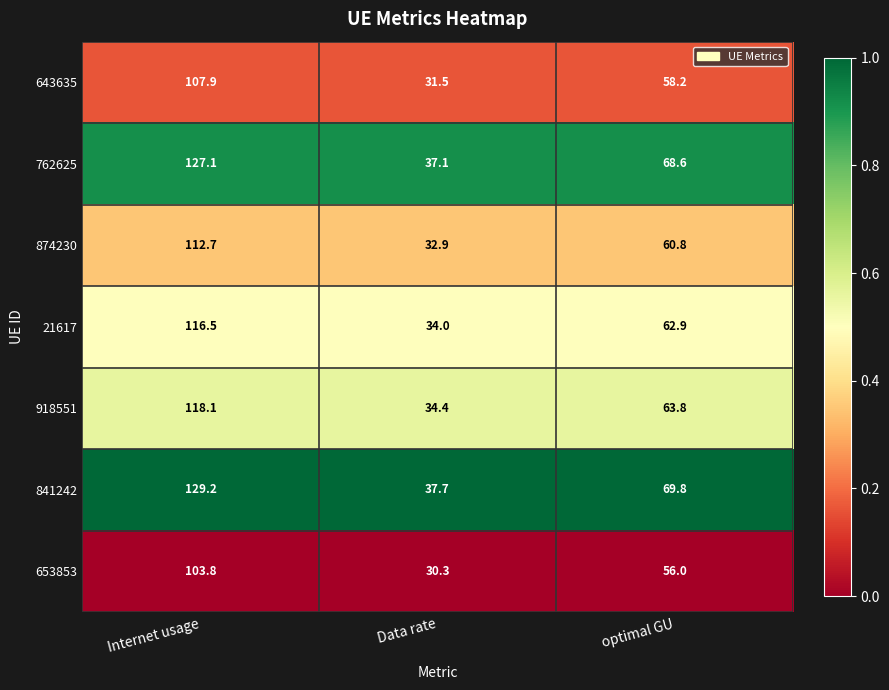

Which series changed the most between Internet usage and Data rate?

841242